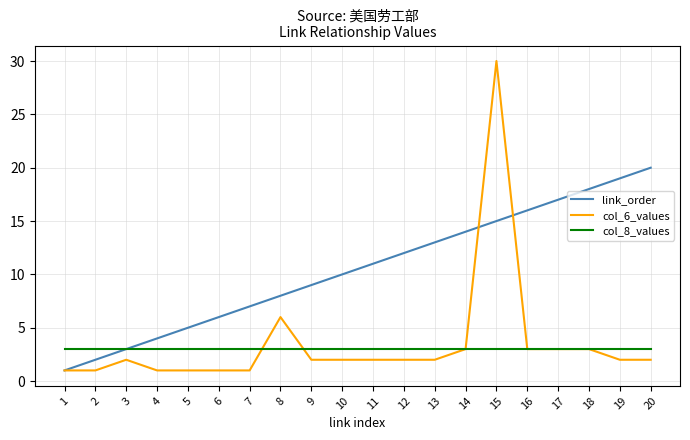

Which category has the highest value in the col_6_values series?

15